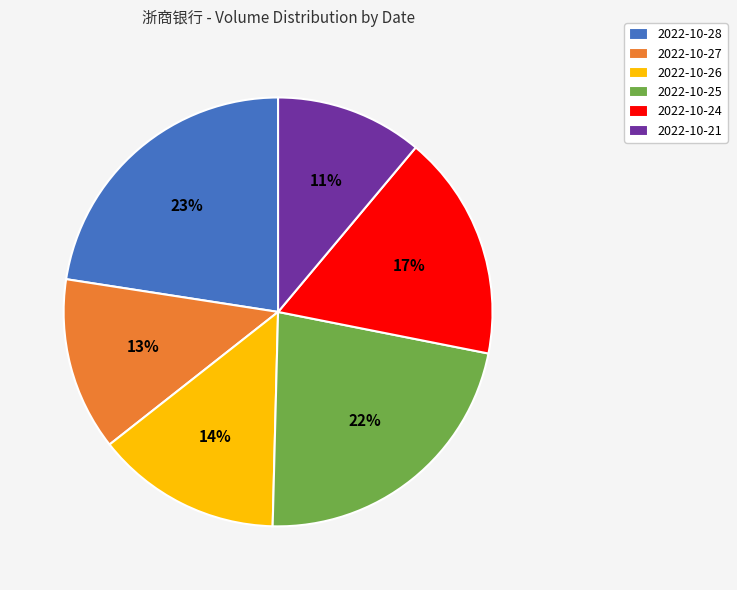

To the nearest percent, what is the average slice percentage?

17%